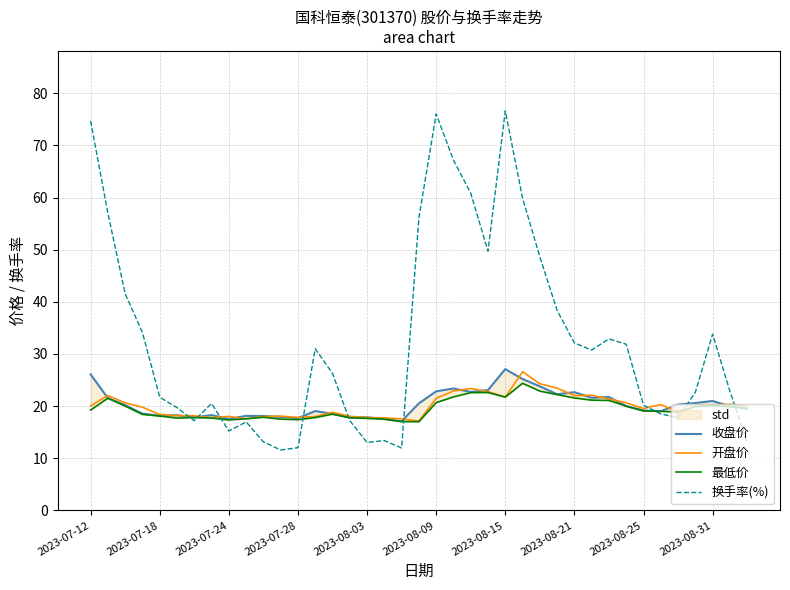

True or false: 收盘价 and 最低价 intersect in this chart.

False